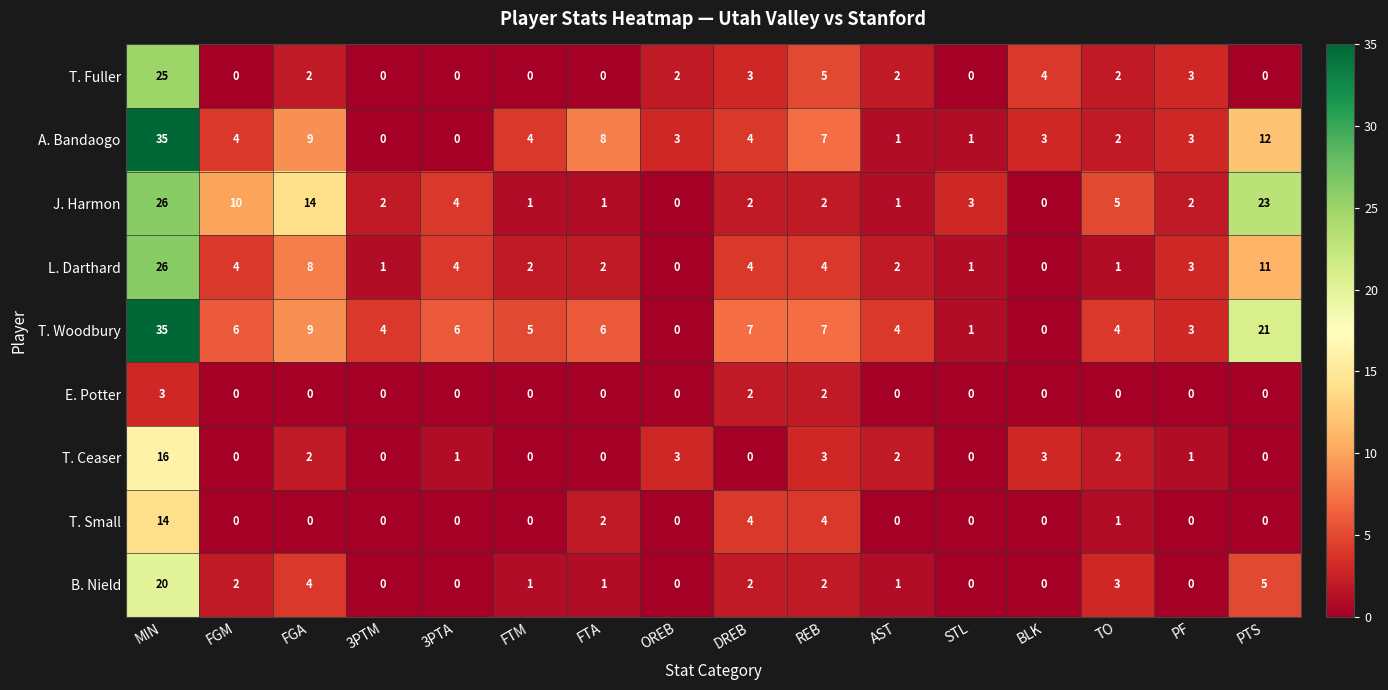

What is the difference between the maximum and minimum values in the L. Darthard series?

26